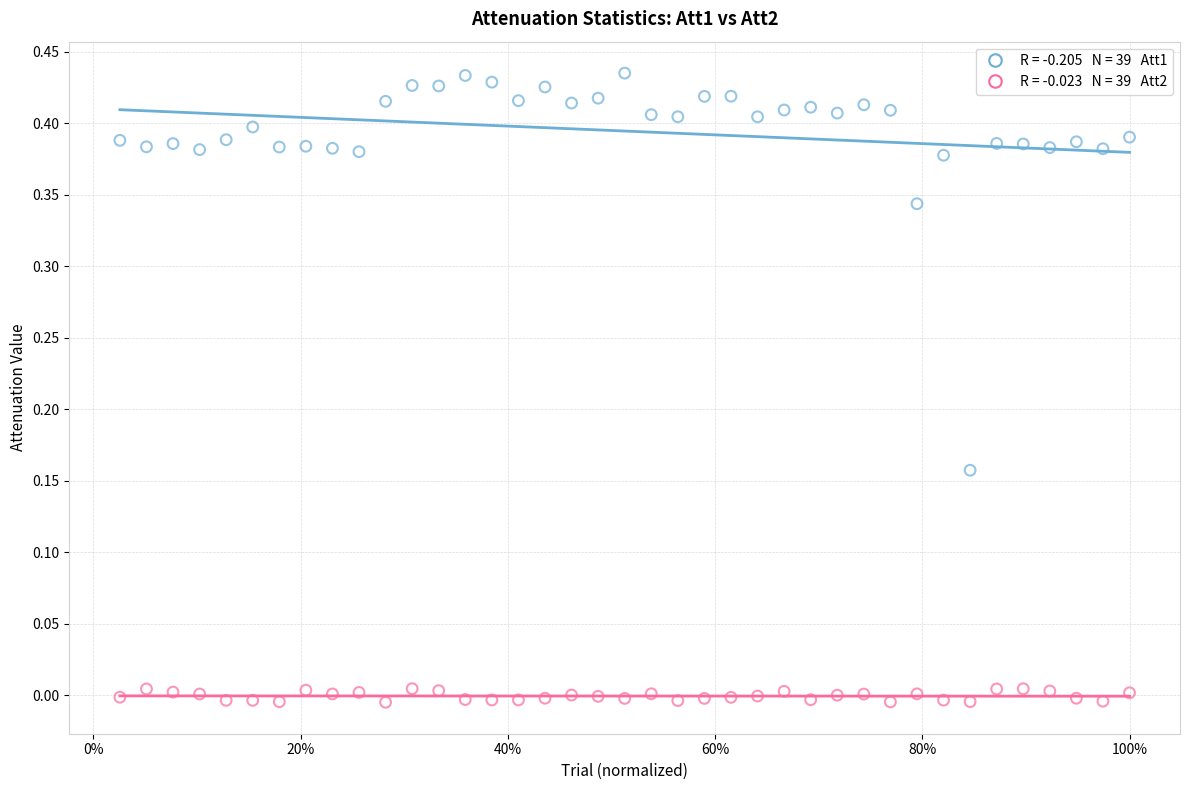

How many points are shown in the scatter plot?

78